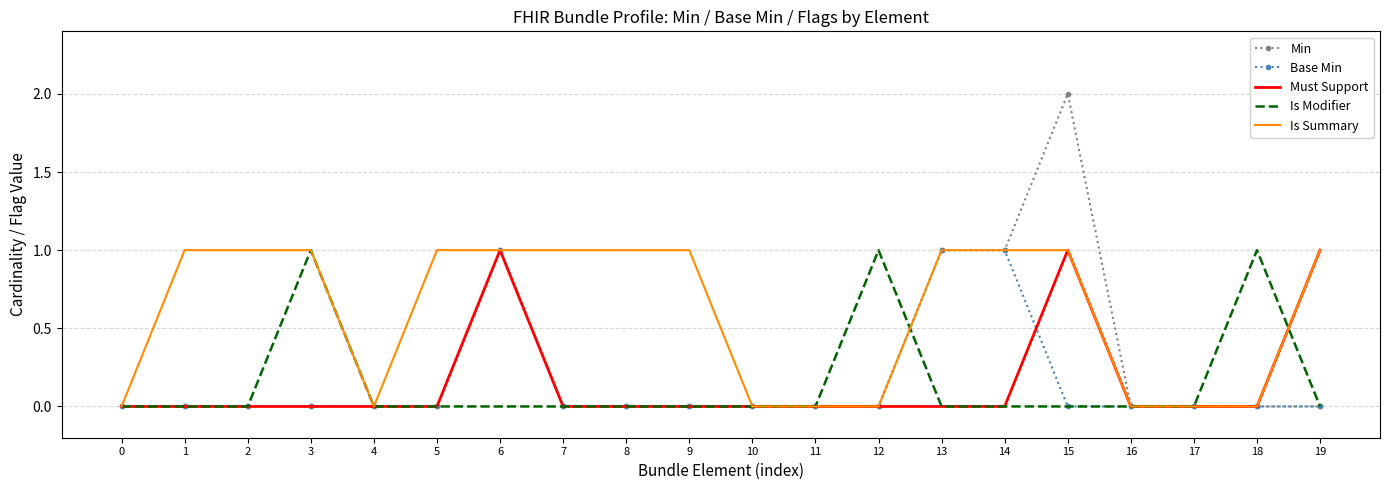

The Base Min series shows 1 at 18. True or false?

False